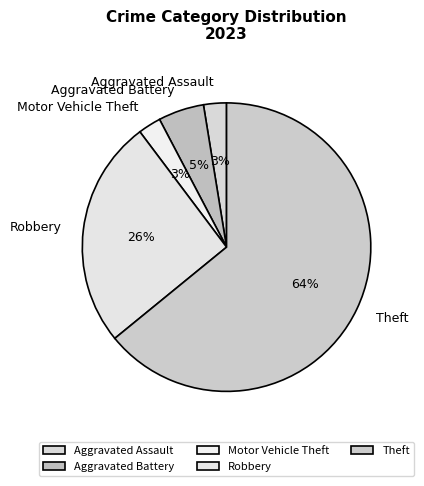

Is the sum of Theft and Robbery greater than half?

Yes